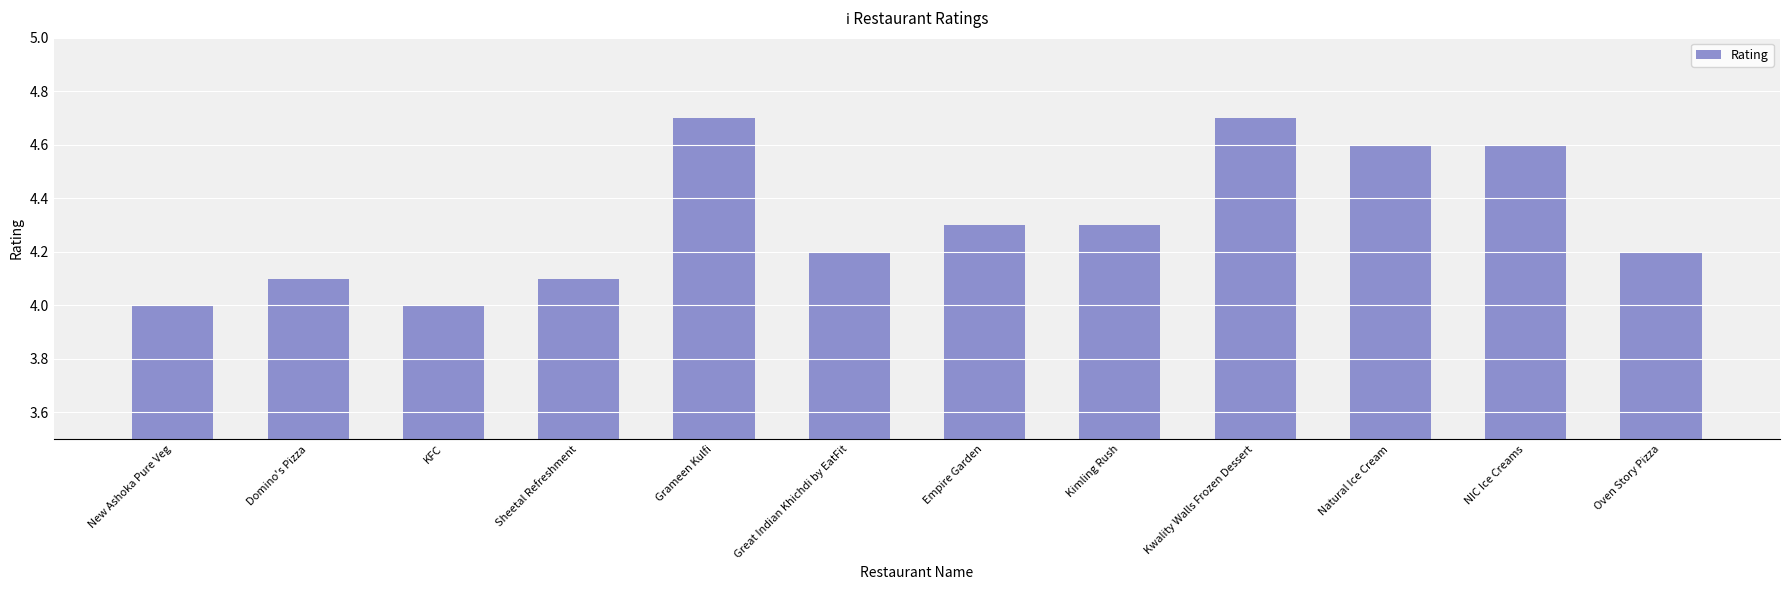

What value does the data have at Great Indian Khichdi by EatFit?

4.2